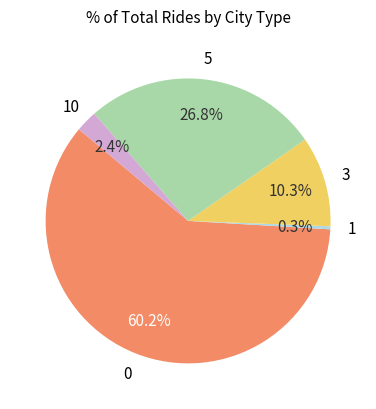

To the nearest percent, what is the average slice percentage?

20%